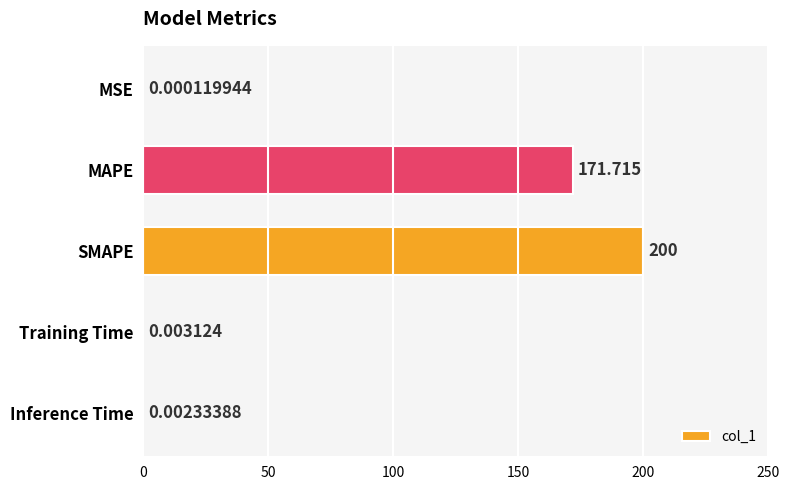

Does the chart contain stacked bars?

No